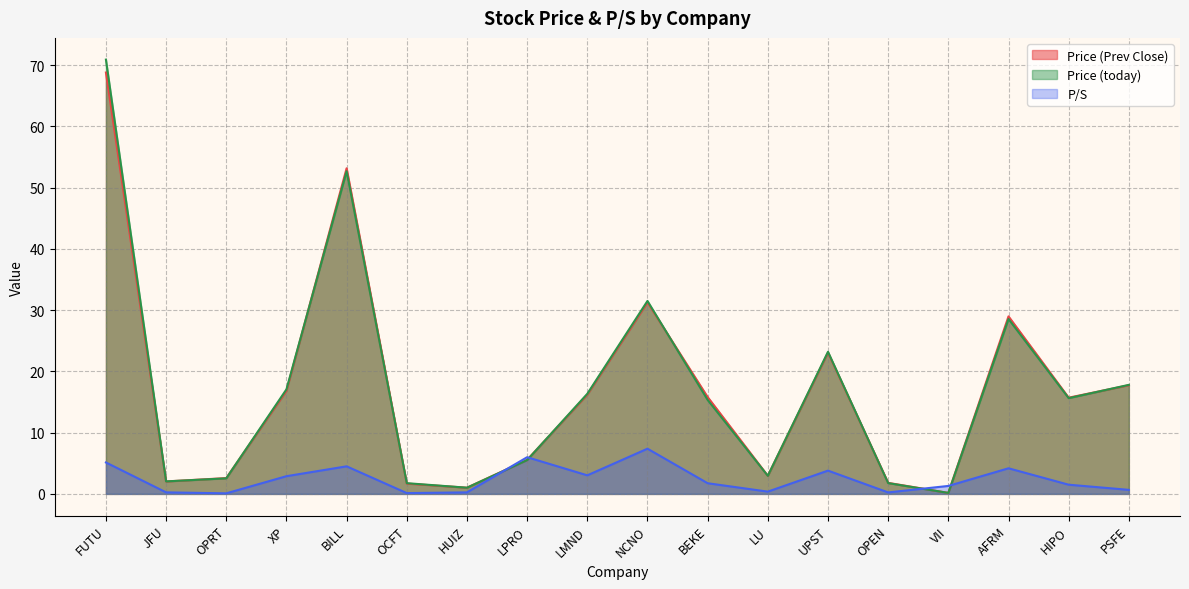

Reading left to right, what are all the values shown in this chart?

Price (Prev Close): 68.8	2.0	2.6	16.8	53.2	1.7	1.0	5.5	16.2	31.3	15.8	3.0	23.1	1.8	0.2	29.0	15.7	17.7
Price (today): 70.9	2.0	2.5	17.1	52.7	1.8	1.0	5.5	16.3	31.5	15.3	3.0	23.2	1.8	0.2	28.6	15.6	17.8
P/S: 5.1	0.2	0.1	2.9	4.5	0.1	0.2	6.0	3.0	7.4	1.7	0.4	3.8	0.2	1.3	4.2	1.5	0.7